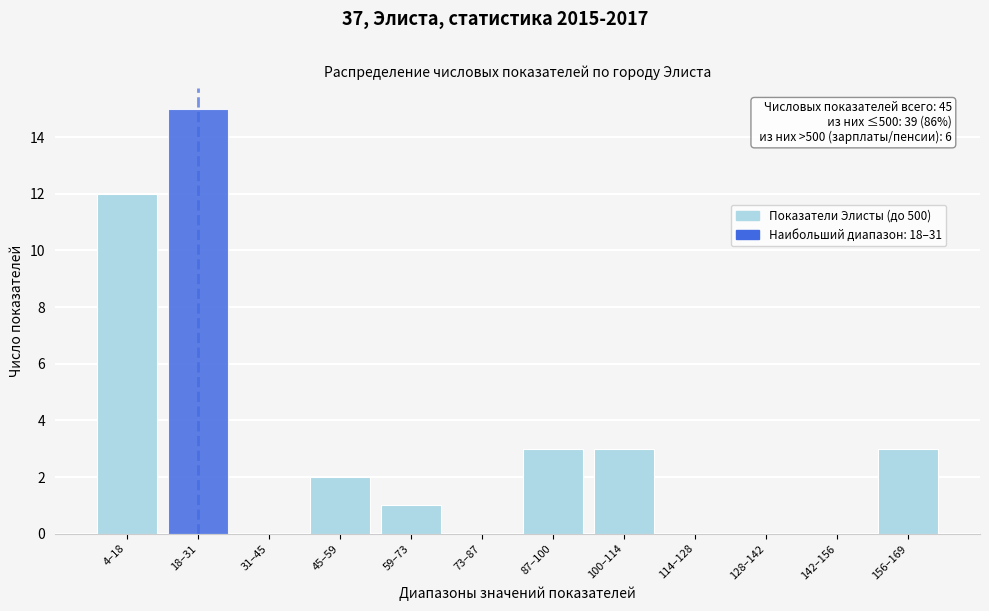

Reading right to left, list all the values displayed in this chart.

156–169=3	142–156=0	128–142=0	114–128=0	100–114=3	87–100=3	73–87=0	59–73=1	45–59=2	31–45=0	18–31=15	4–18=12